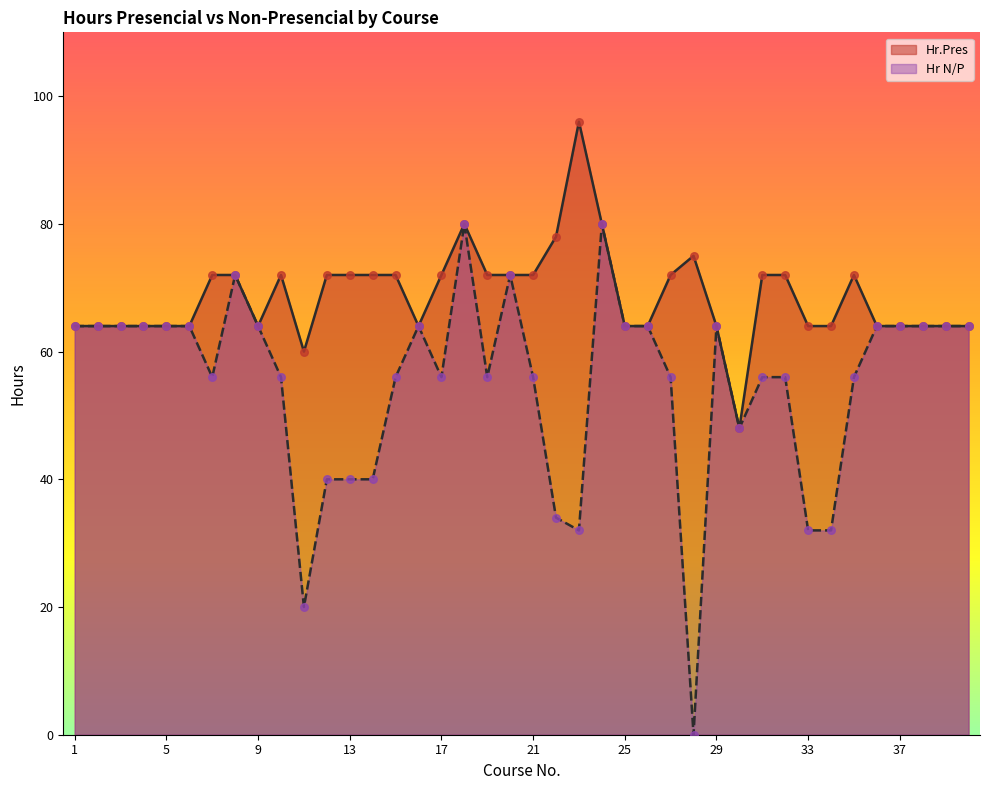

What is the total value across all series at 10?

128